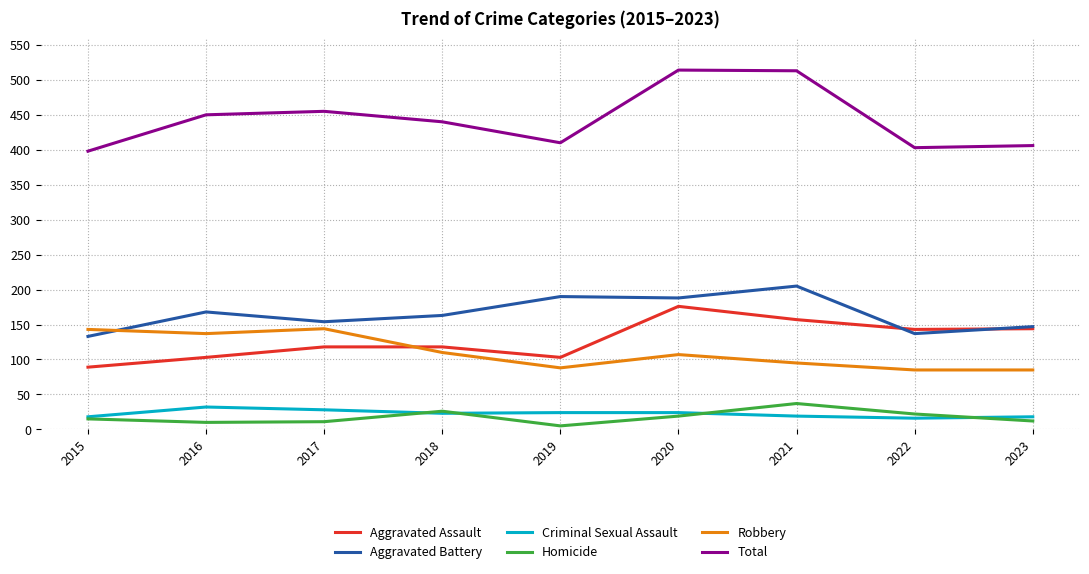

What is the spread (max minus min) of values at 2015?

383